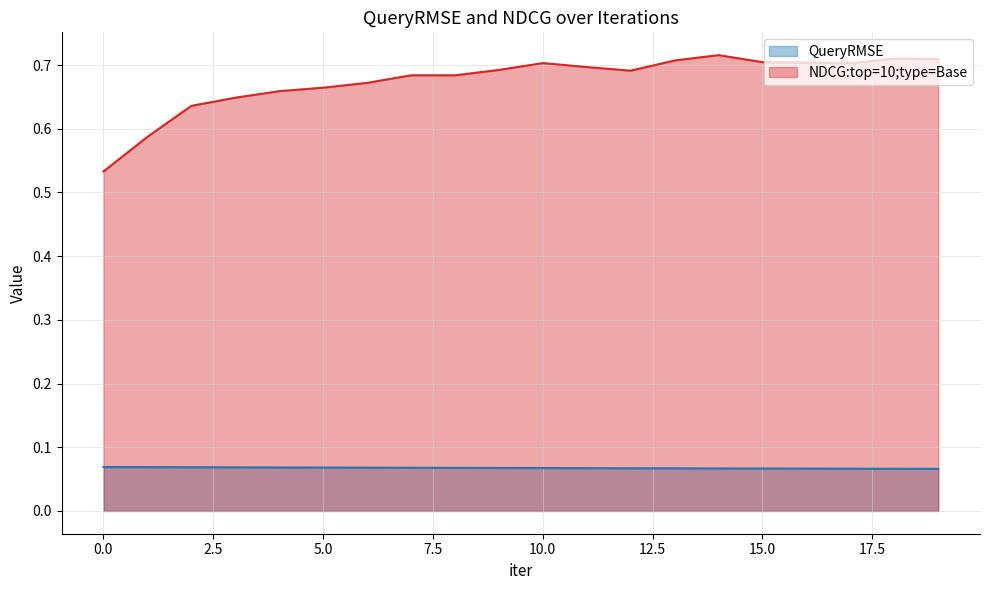

True or false: NDCG:top=10;type=Base has more than 1 points higher than both neighbors.

True